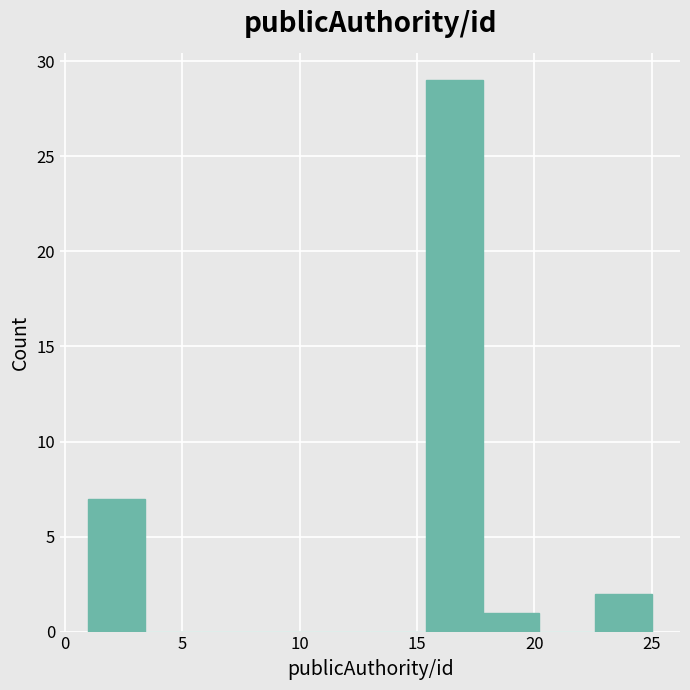

Reading left to right, list every bar in this chart as the range it spans on the x-axis followed by its height. Neither the bar edges nor the heights are printed on the chart, so give them approximately, as read against the axes.

1.0 to 3.4: 7
3.4 to 5.8: 0
5.8 to 8.2: 0
8.2 to 10.6: 0
10.6 to 13.0: 0
13.0 to 15.4: 0
15.4 to 17.8: 29
17.8 to 20.2: 1
20.2 to 22.6: 0
22.6 to 25.0: 2